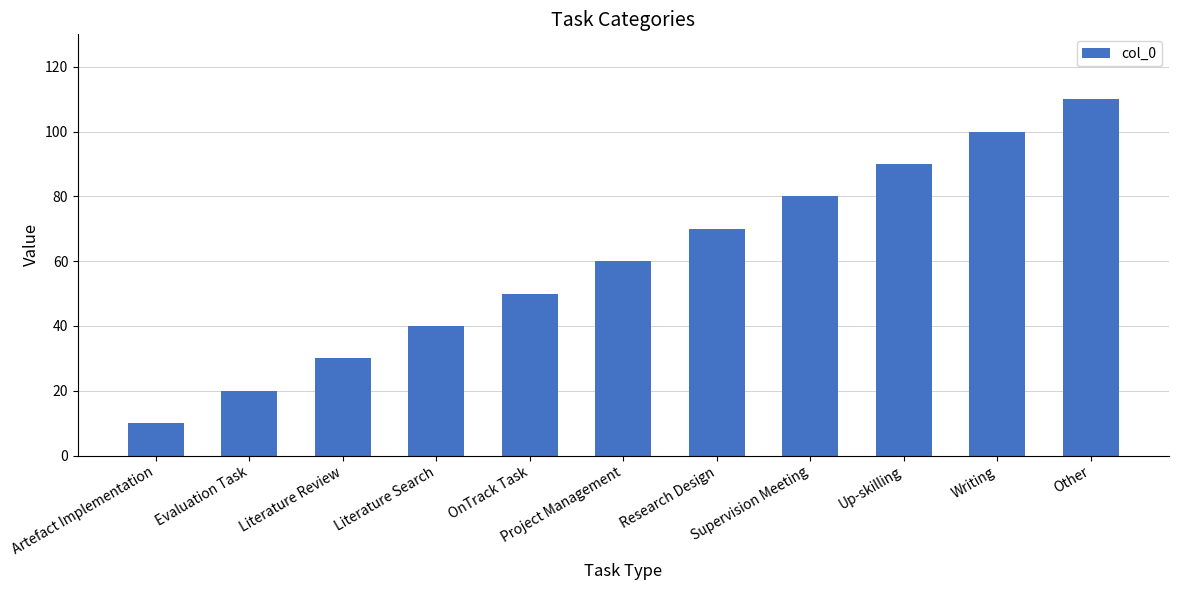

List the labels in order of value, largest first.

Other, Writing, Up-skilling, Supervision Meeting, Research Design, Project Management, OnTrack Task, Literature Search, Literature Review, Evaluation Task, Artefact Implementation